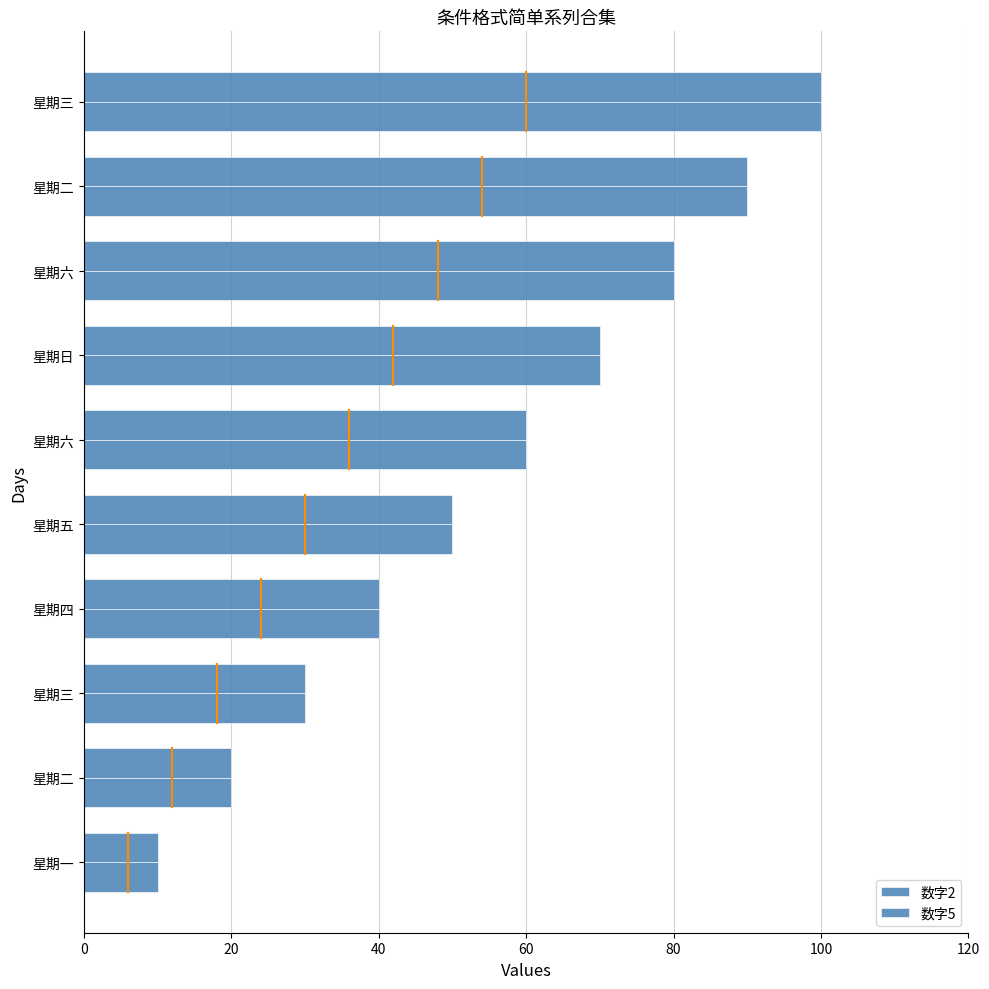

How many data points in 数字2 are less than 60?

5